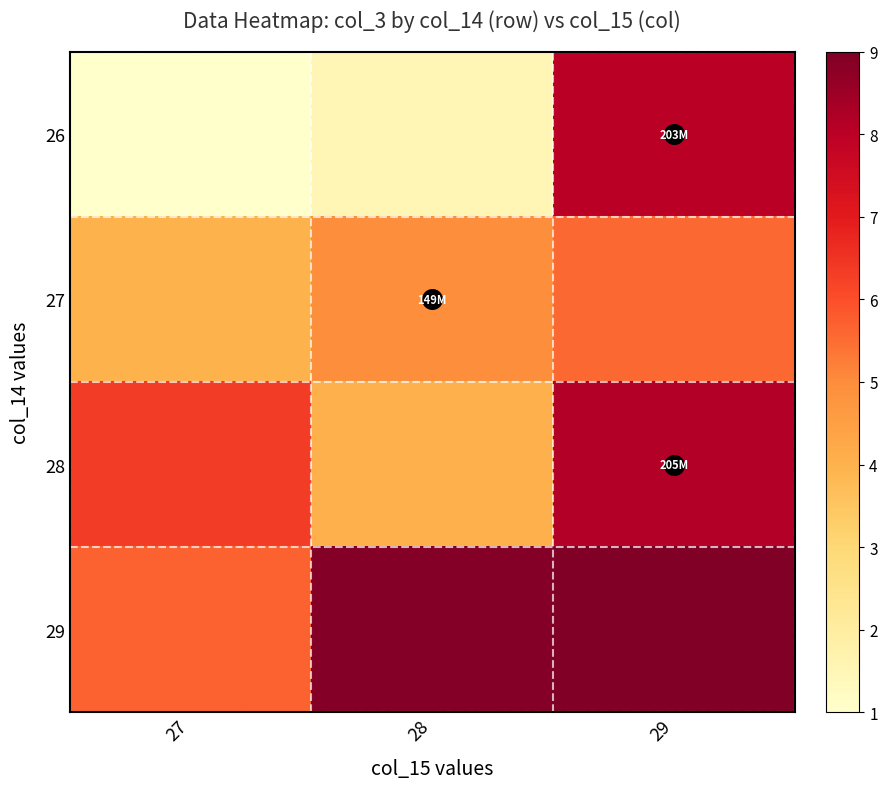

What is the total value across all series at 27?

17.0